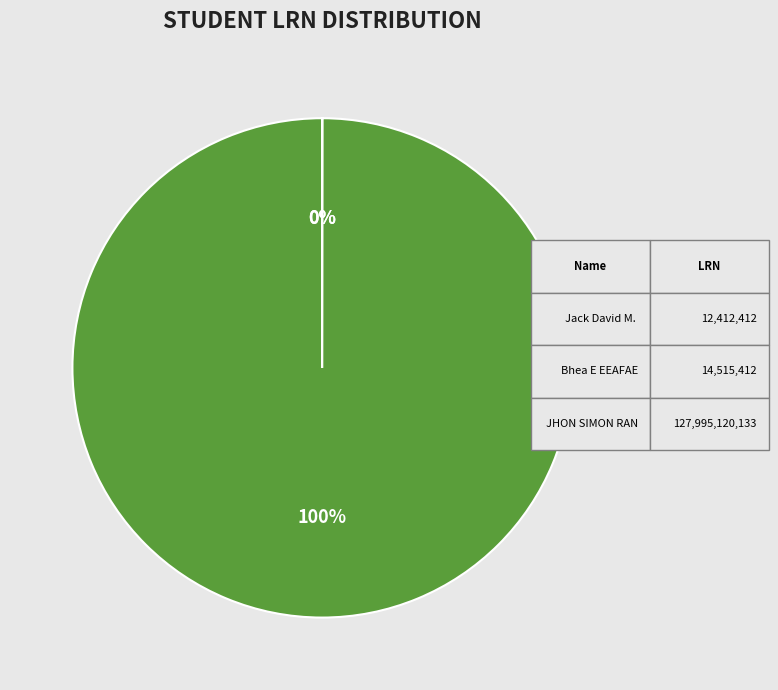

To the nearest percent, what is the average slice percentage?

33%